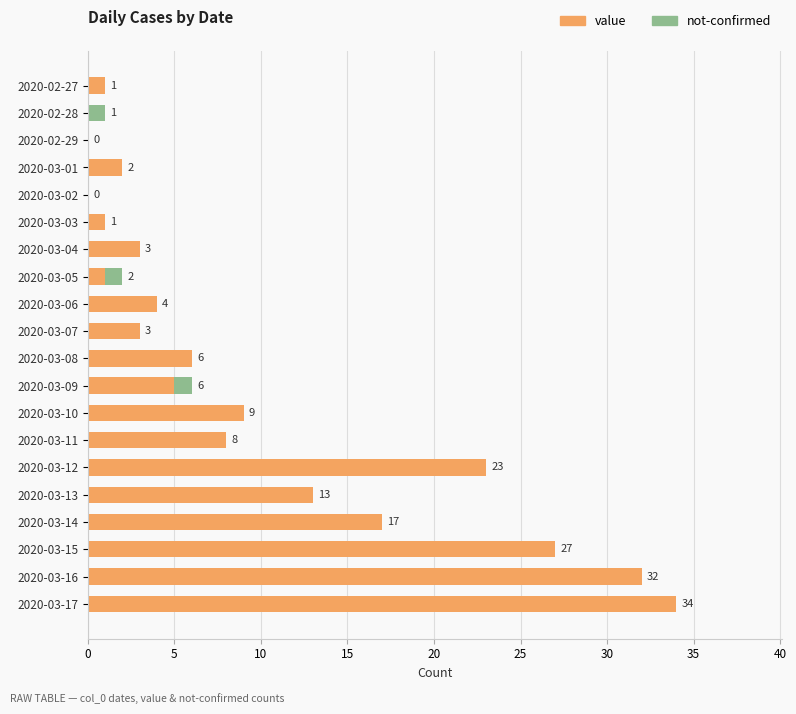

At which label is value closest to 17?

2020-03-14